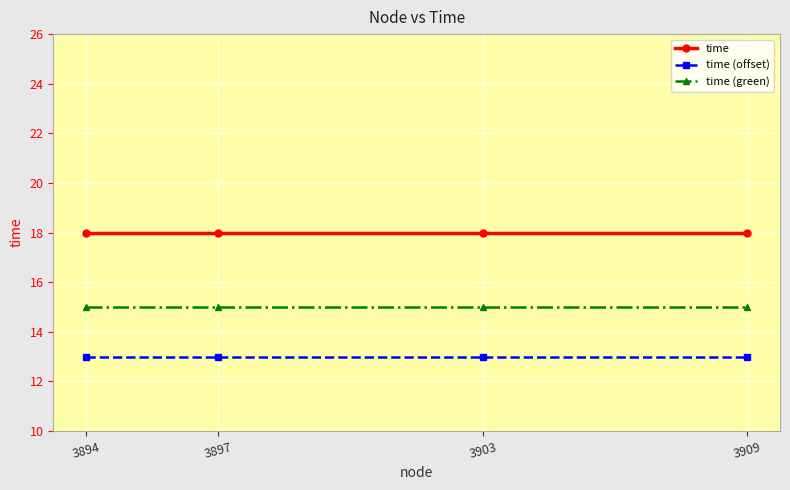

What is the lowest value of the time series?

18